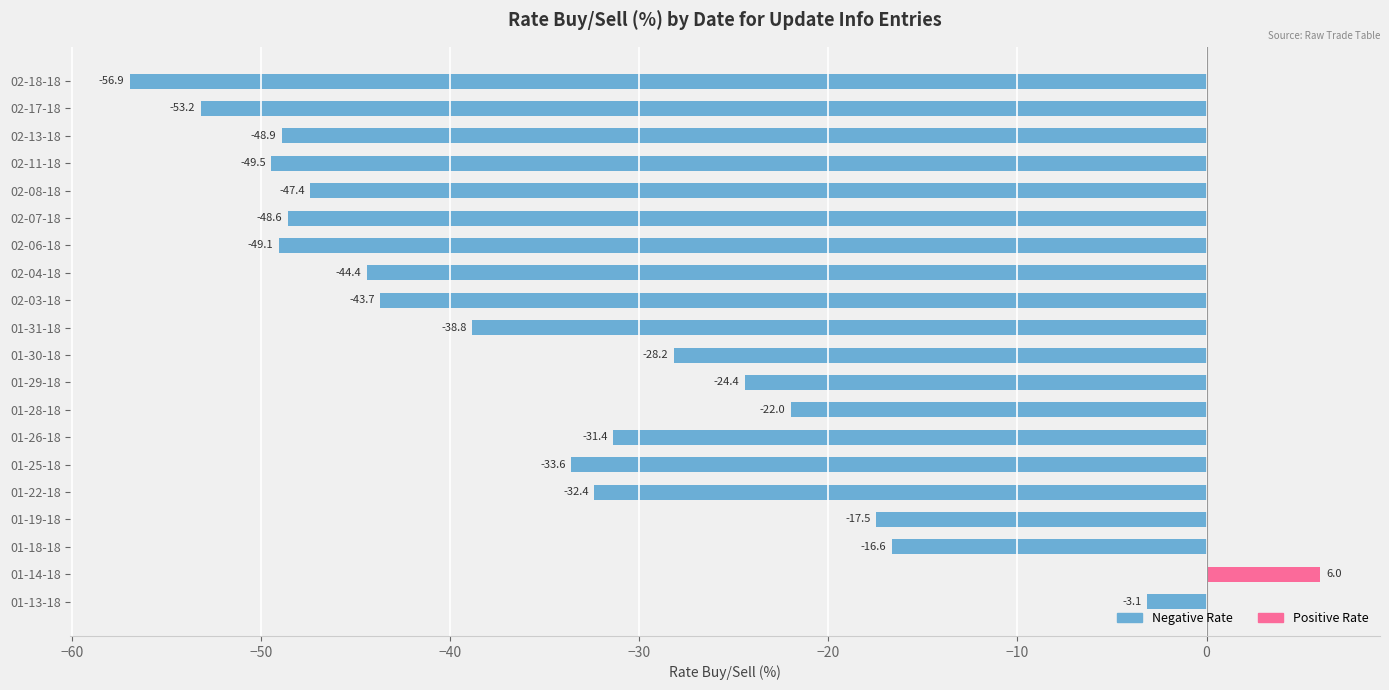

What is the value of the Male (Negative Rate) bar at the 17th from the left?

-49.5